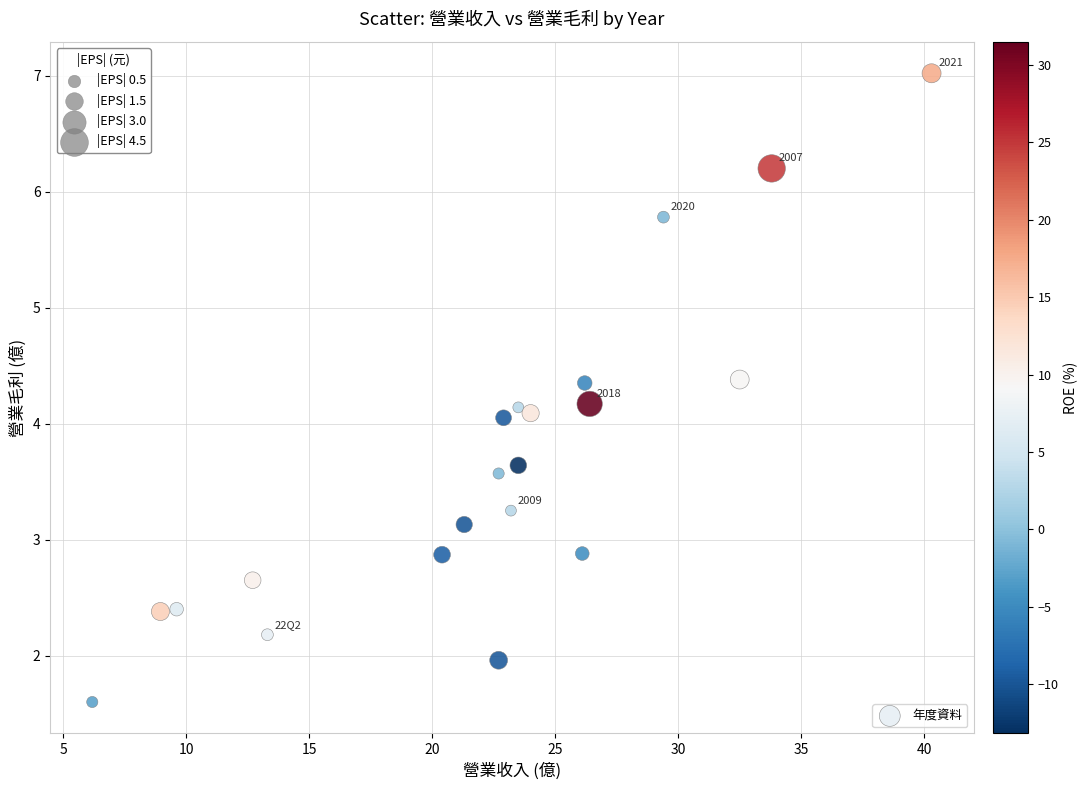

What is the range of Y values (max minus min)?

5.4